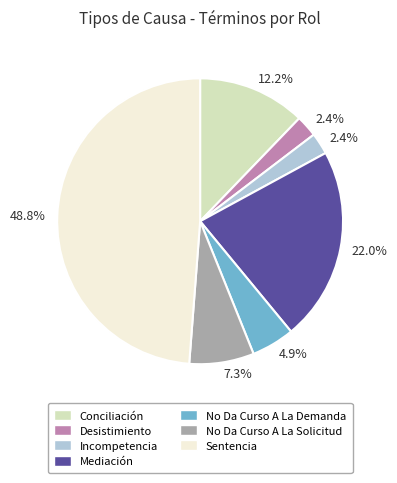

Count the number of slices in the pie.

7